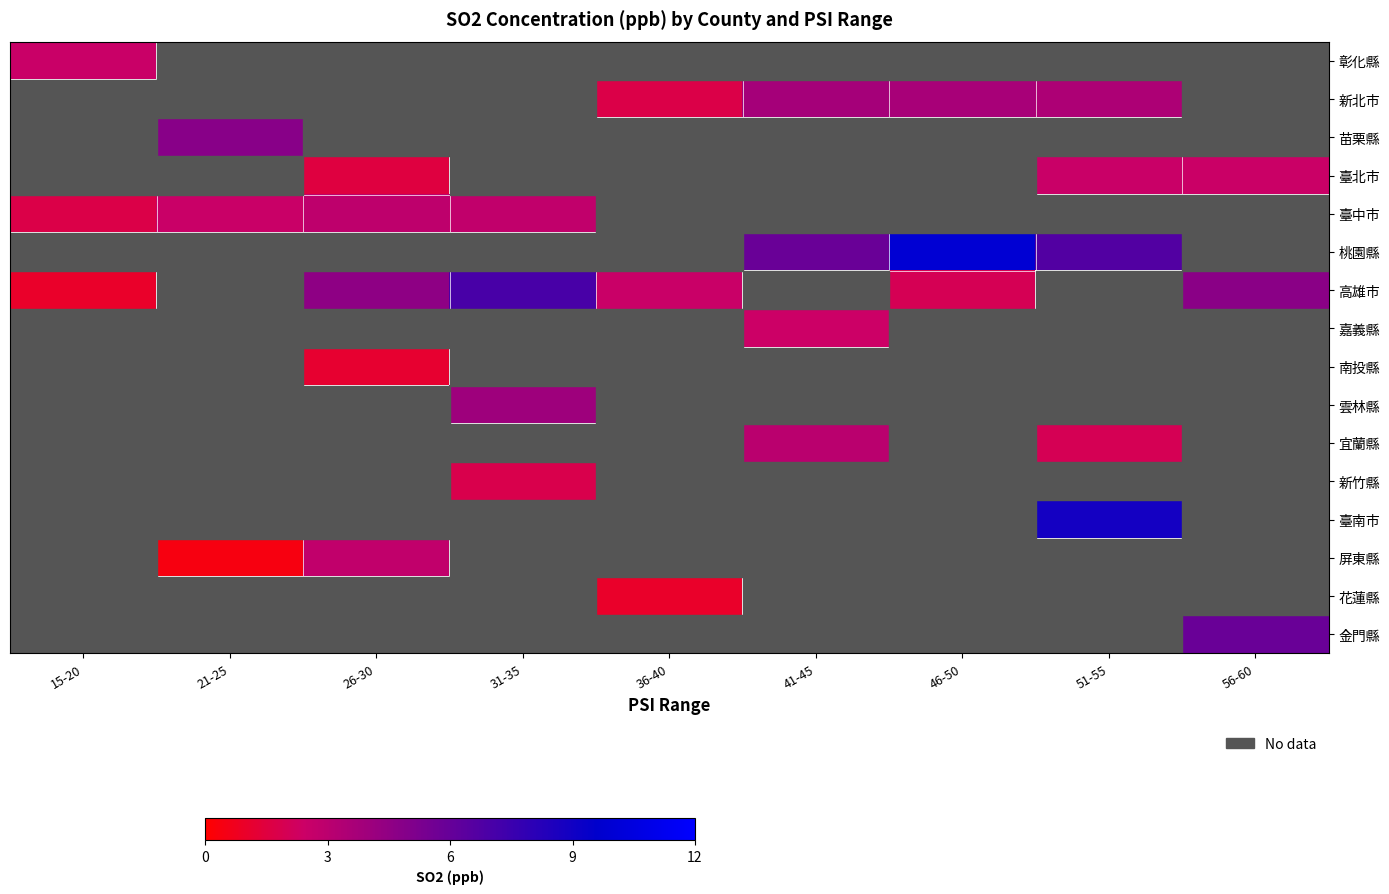

Which category has the lowest value across all series?

21-25